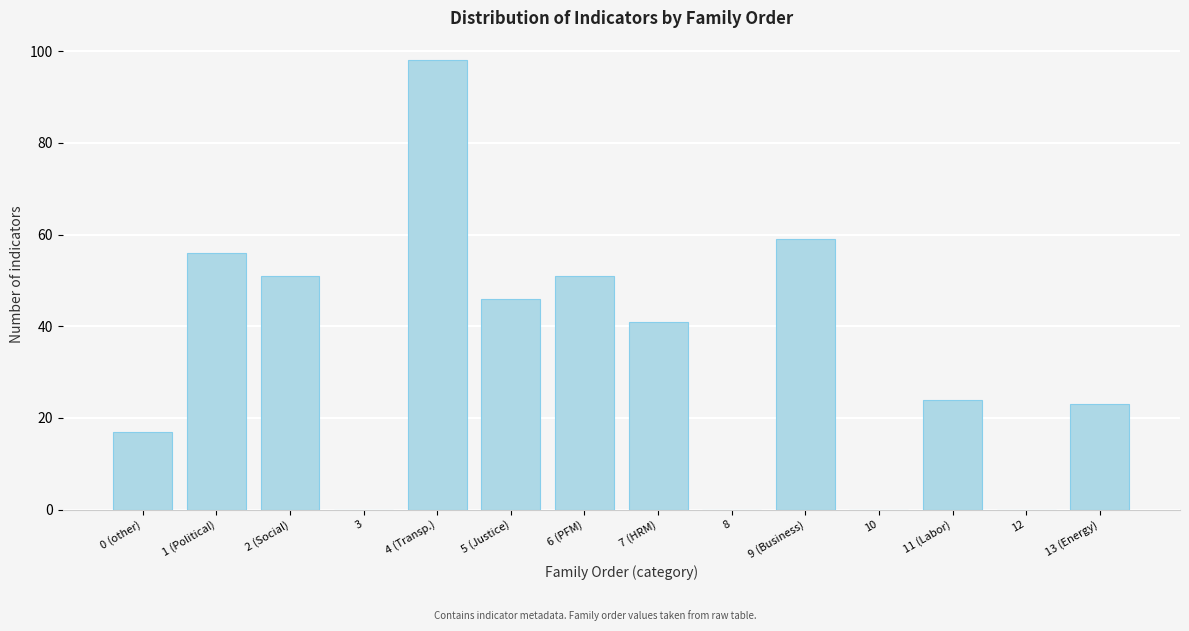

Reading right to left, list all the values displayed in this chart.

13 (Energy)=23	12=0	11 (Labor)=24	10=0	9 (Business)=59	8=0	7 (HRM)=41	6 (PFM)=51	5 (Justice)=46	4 (Transp.)=98	3=0	2 (Social)=51	1 (Political)=56	0 (other)=17